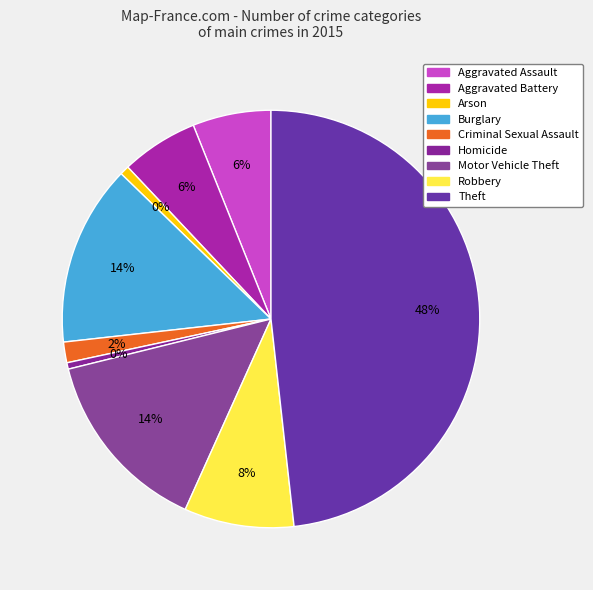

Does any single category account for the majority?

No